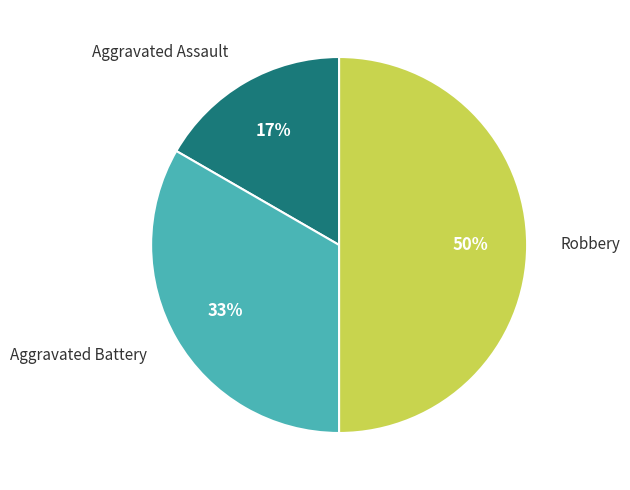

Does Aggravated Battery account for over 50% of the chart?

No